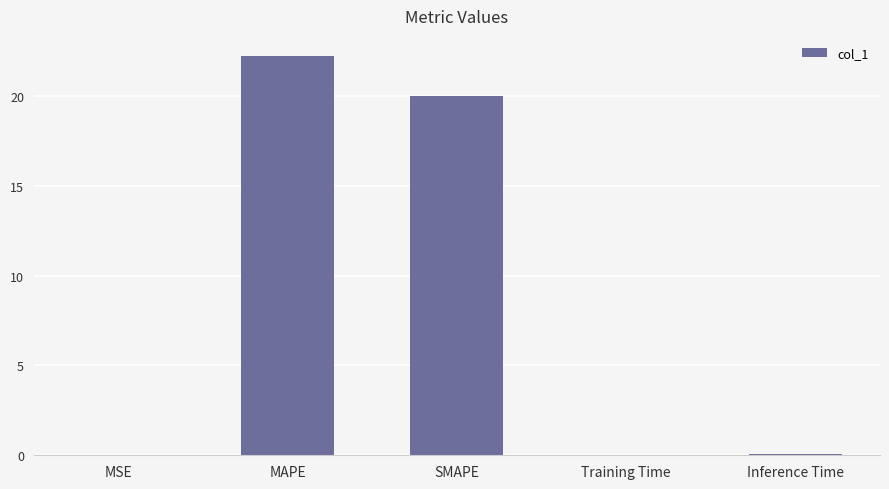

At which label is the value closest to 11?

SMAPE